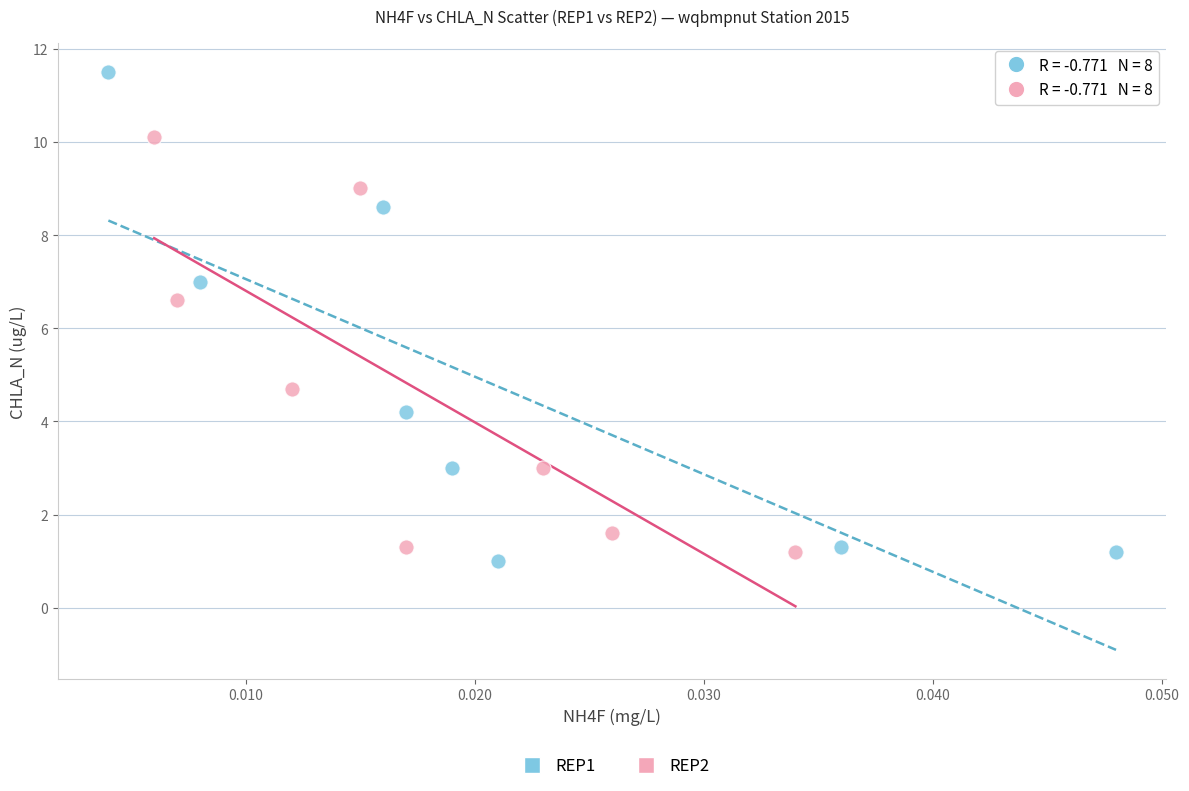

Which series contains the highest Y value?

REP1